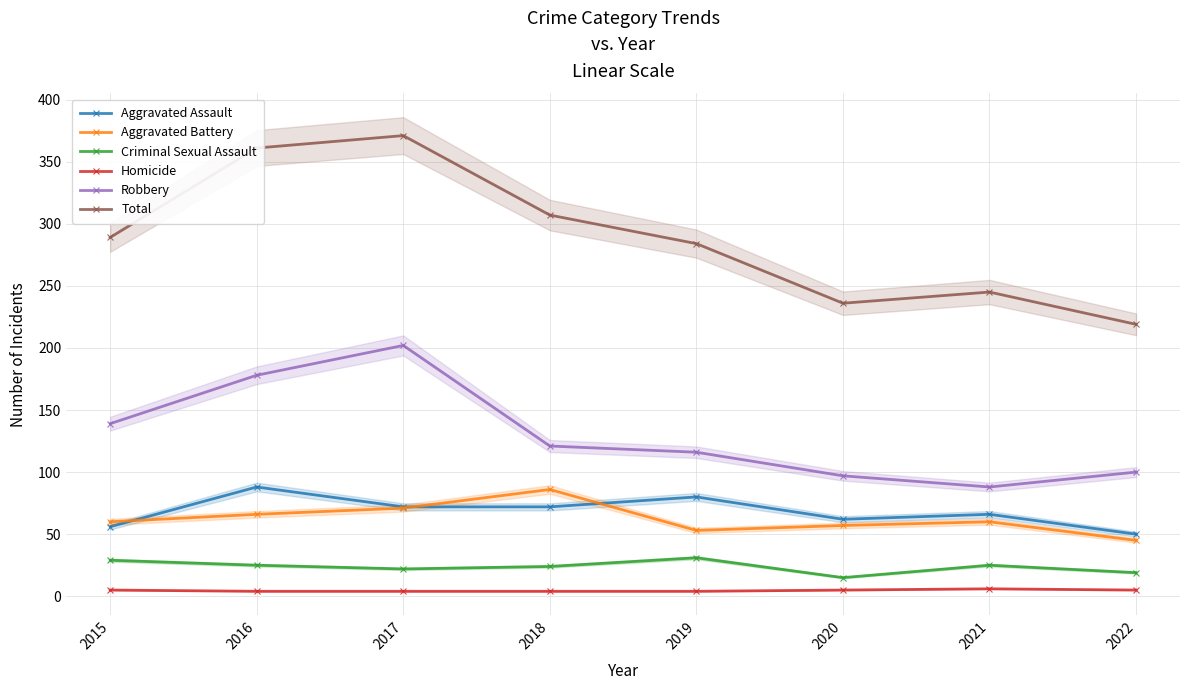

What is the value of the Robbery point at the 8th from the left?

100